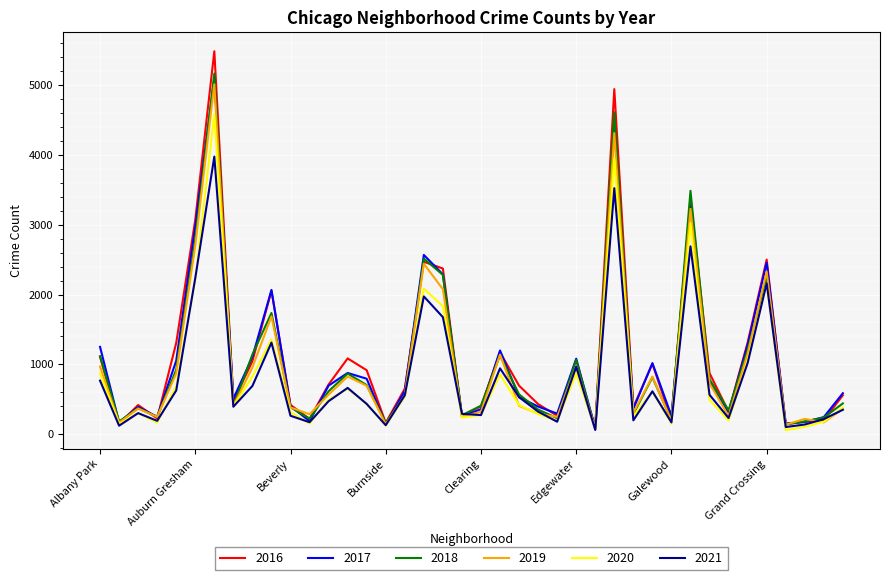

What are all the series names shown in the legend?

2016, 2017, 2018, 2019, 2020, 2021